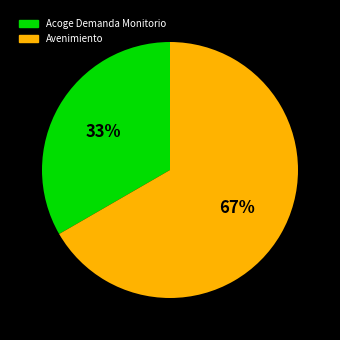

Approximately how many times larger is the value at Avenimiento compared to Acoge Demanda Monitorio?

2.0